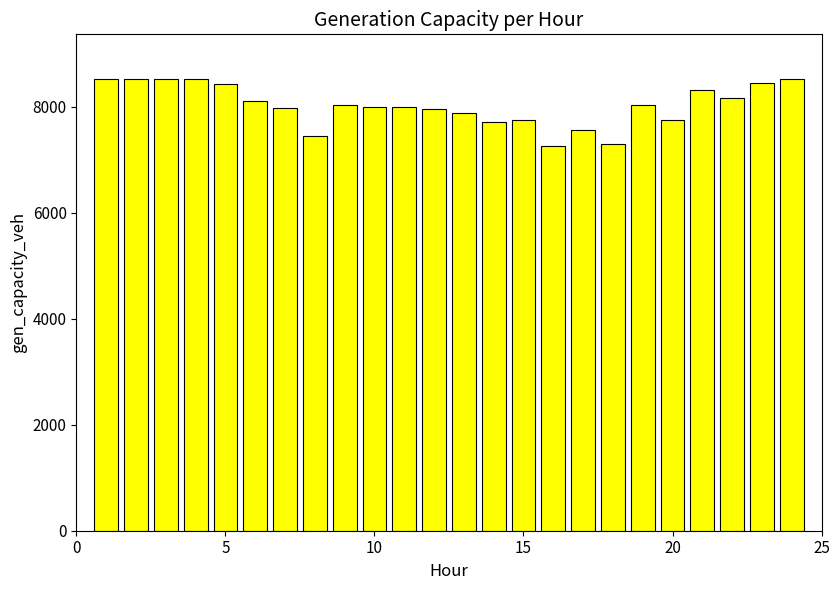

What is the difference between the maximum and minimum values?

1259.4